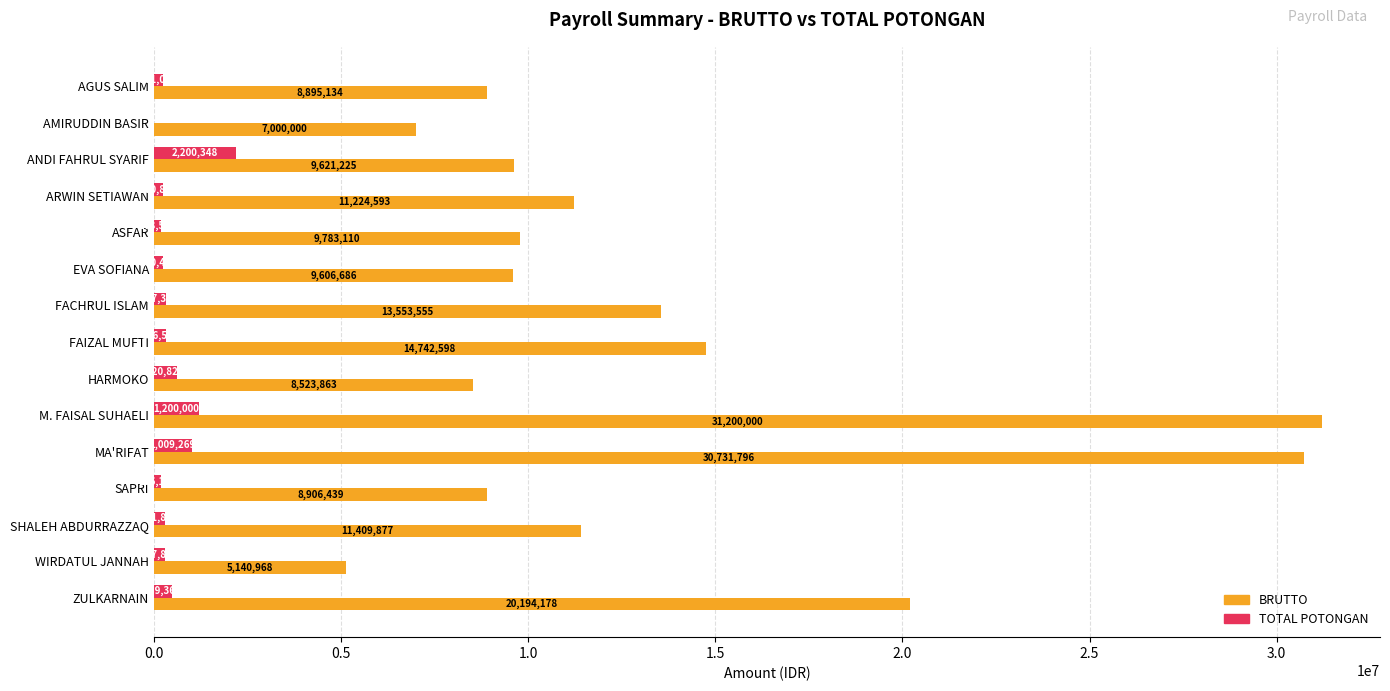

Is the value of TOTAL POTONGAN at ASFAR greater than the value of BRUTTO at ASFAR?

No